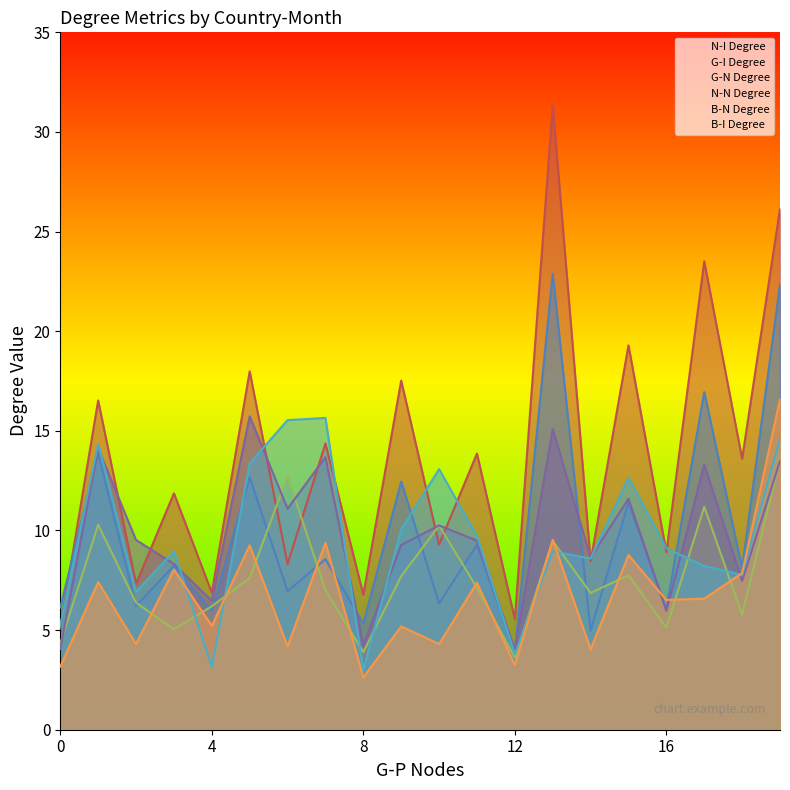

What are all the series names shown in the legend?

N-I Degree, G-I Degree, G-N Degree, N-N Degree, B-N Degree, B-I Degree